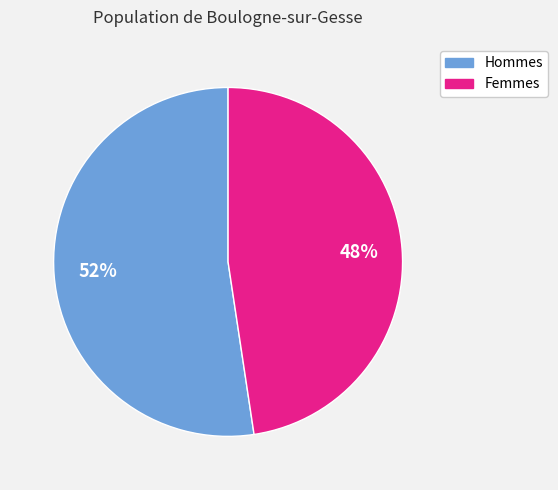

To the nearest percent, what is the average slice percentage?

50%